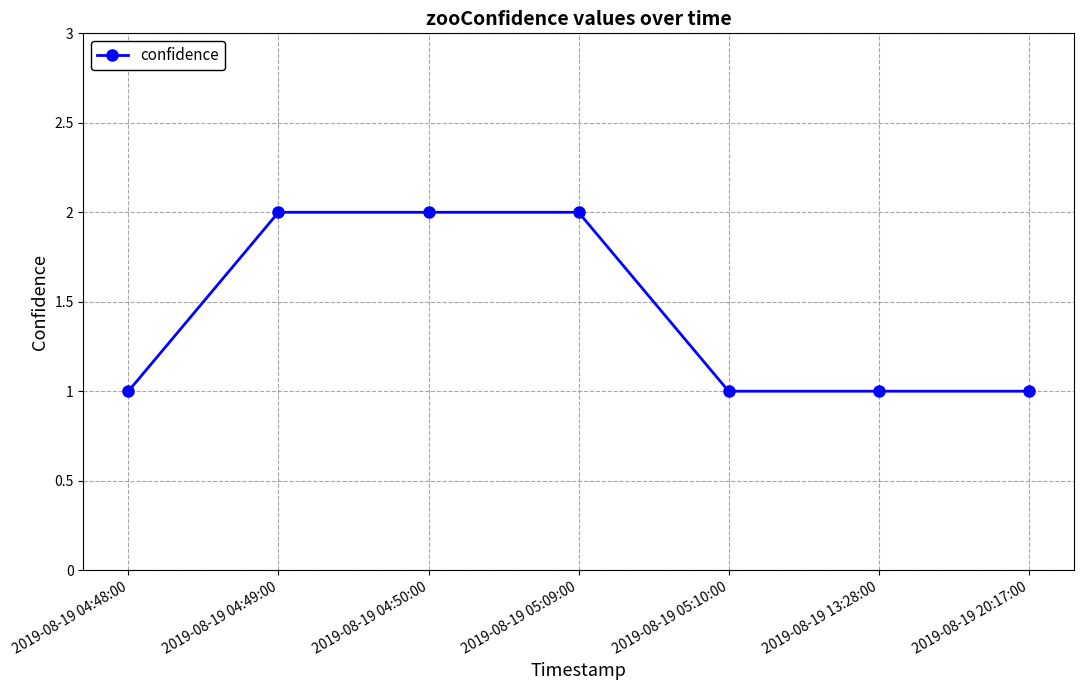

Approximately how many times larger is the value at 2019-08-19 20:17:00 compared to 2019-08-19 05:09:00?

0.5